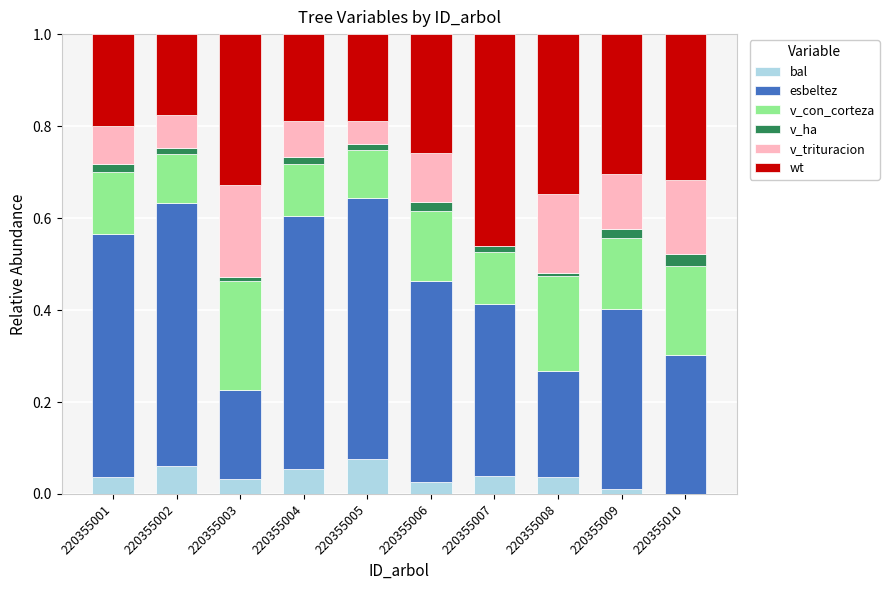

How many bal values are between 0 and 1?

10